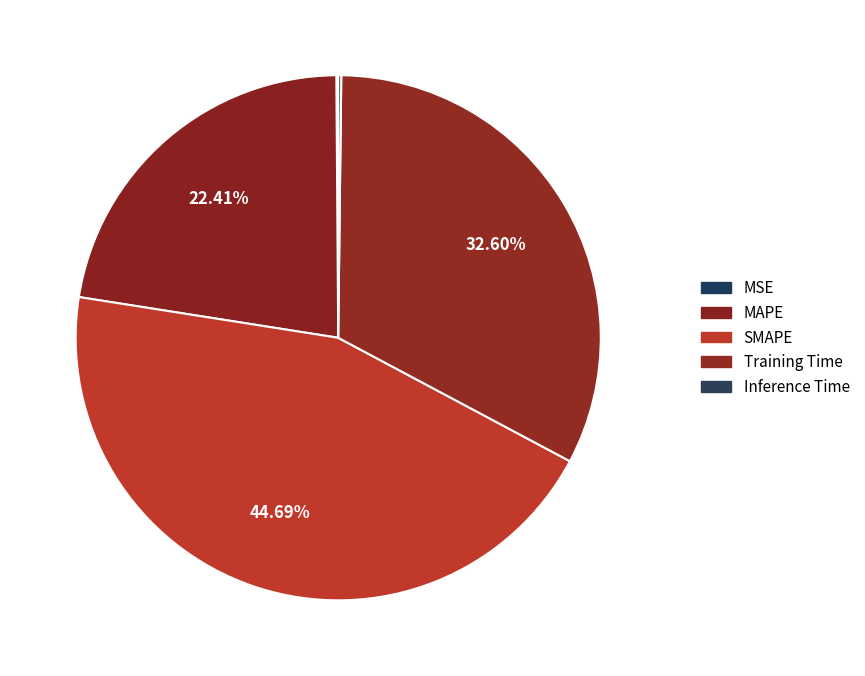

How many segments does this pie chart have?

5